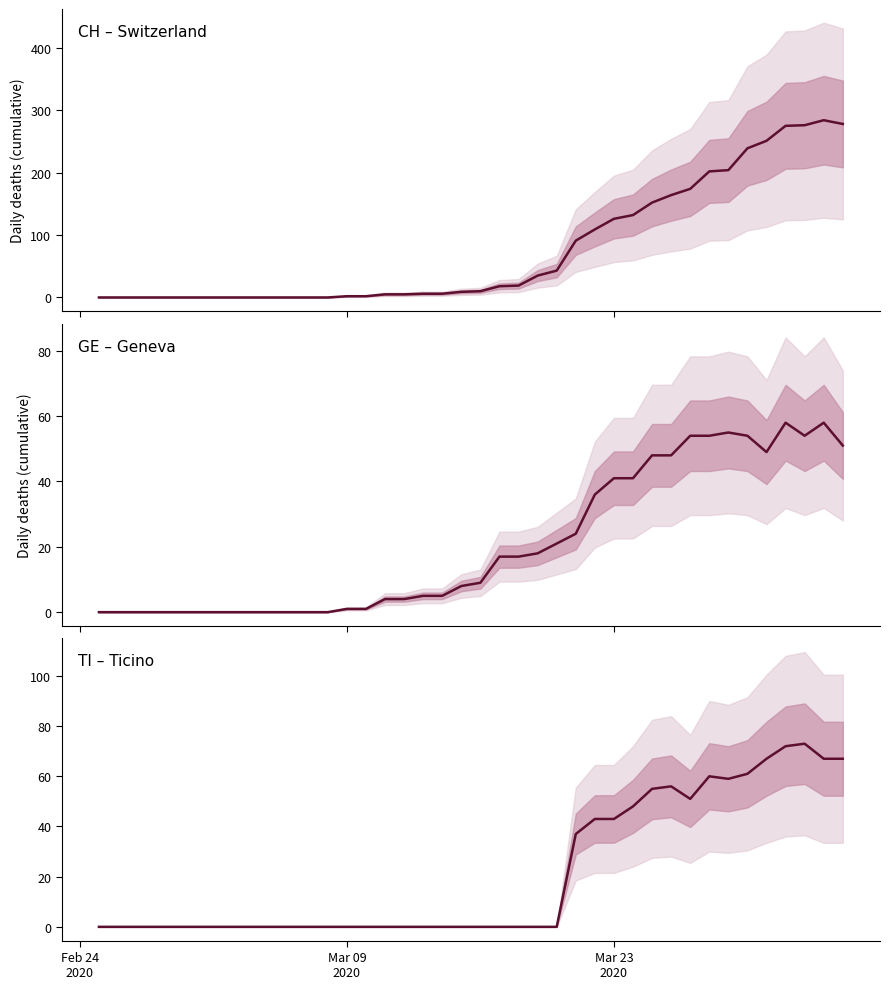

What is the difference between the maximum and minimum values in the GE – Geneva series?

58